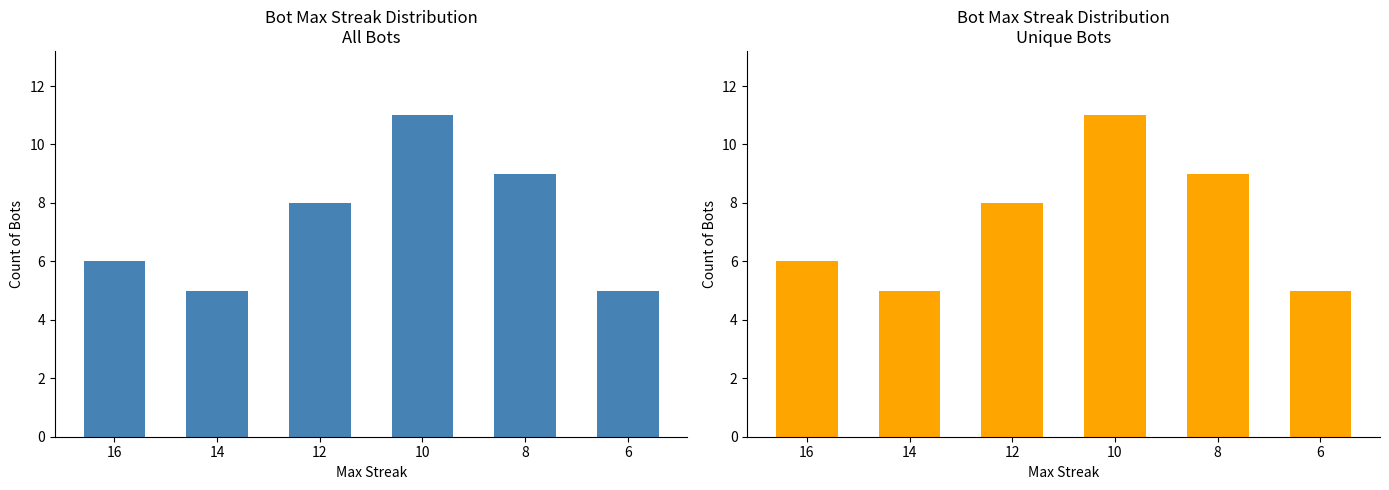

Reading left to right, list all the values displayed in this chart.

16=6	14=5	12=8	10=11	8=9	6=5